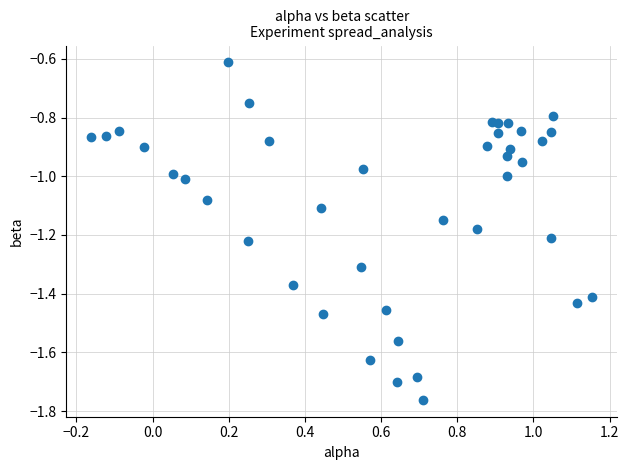

What is the range of Y values (max minus min)?

1.1